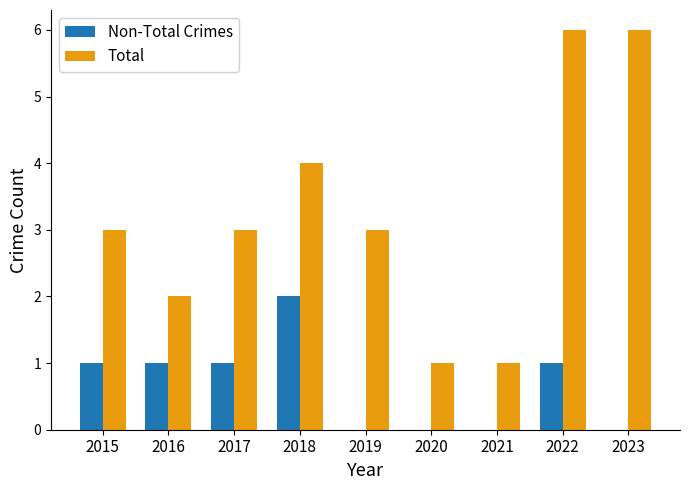

Which series has the largest range (max minus min)?

Total